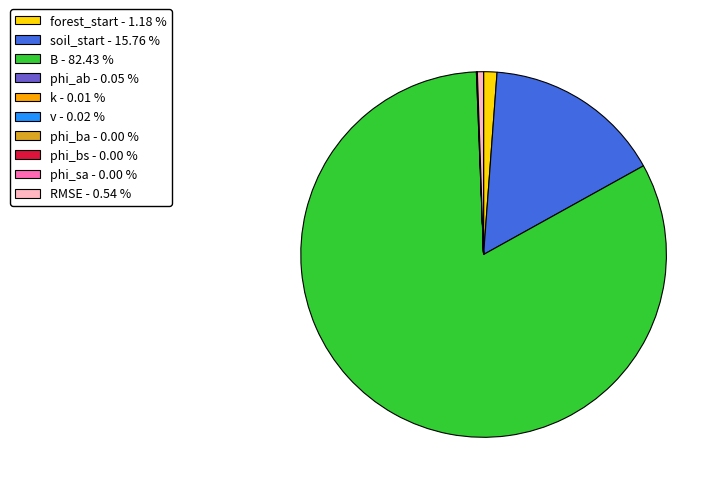

Is there a majority slice in this chart?

Yes